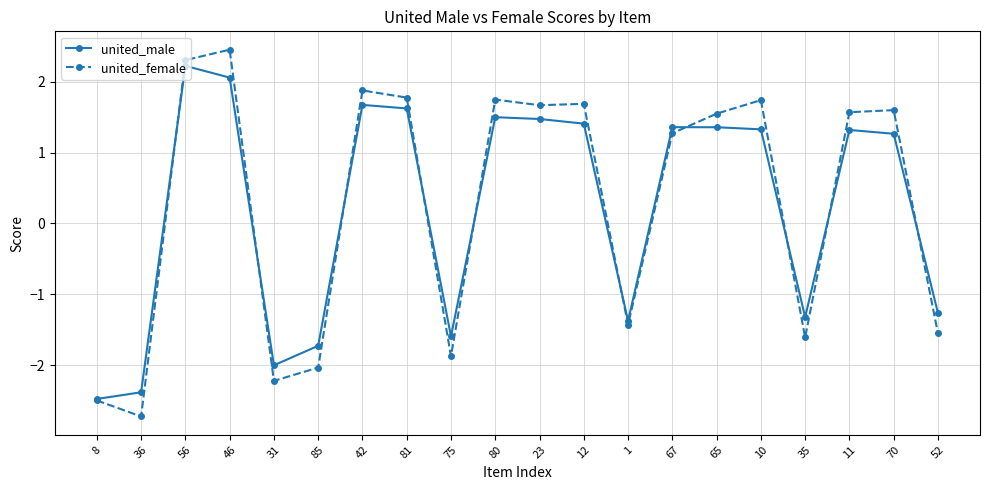

True or false: united_male has more than 2 interior local peaks.

True